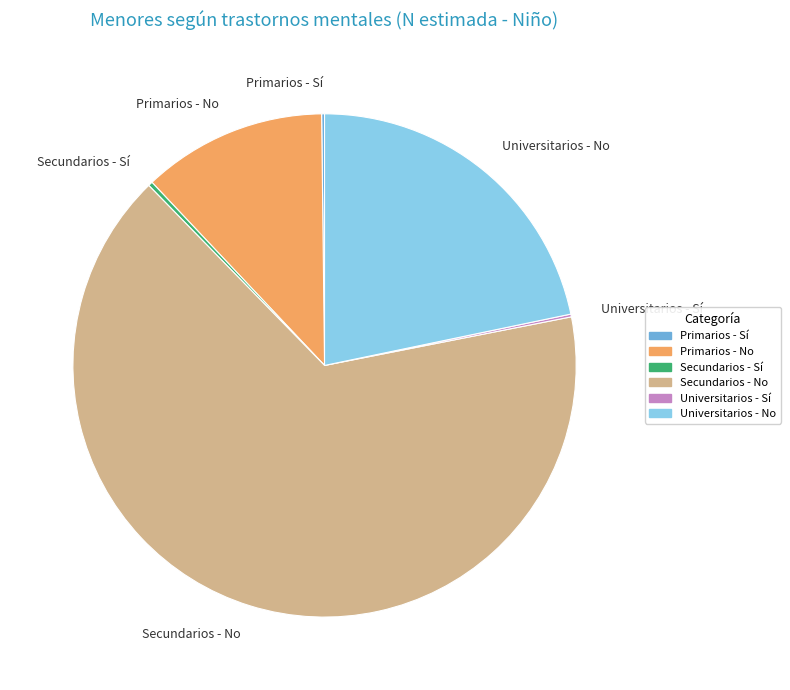

What is the largest slice in the pie chart?

Secundarios - No